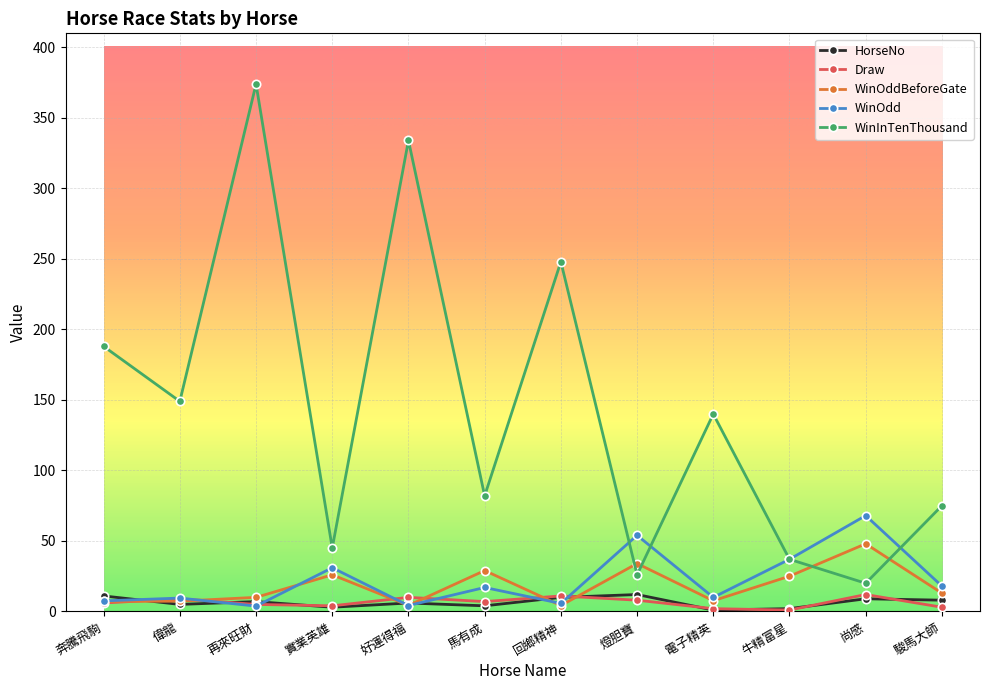

Which series has the largest total across all categories?

WinInTenThousand